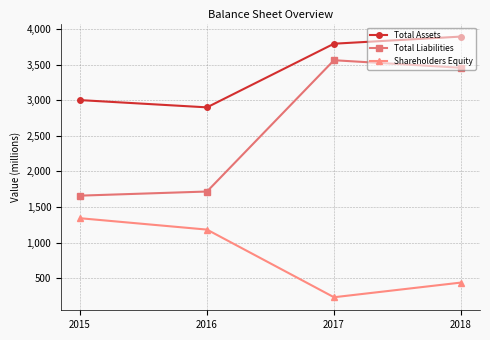

At which category is the sum across all series the highest?

2018